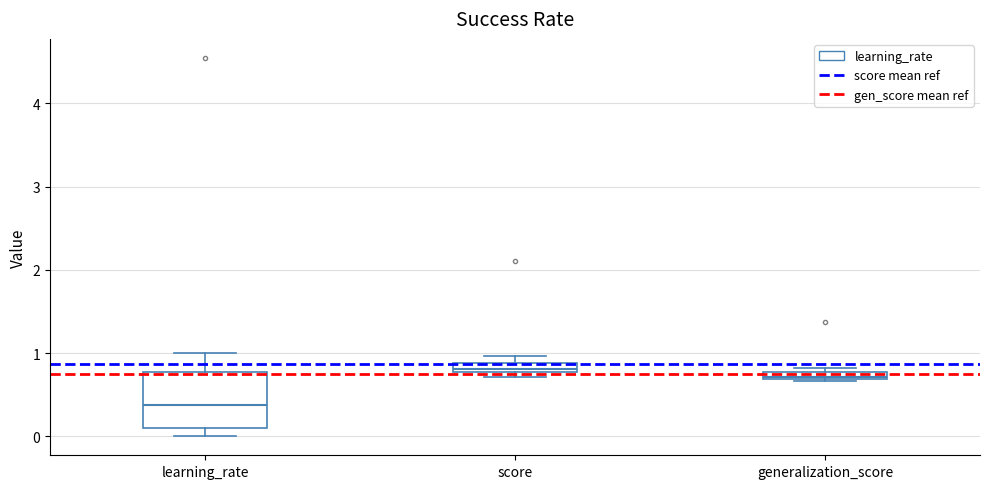

Which box has the lowest median line?

learning_rate